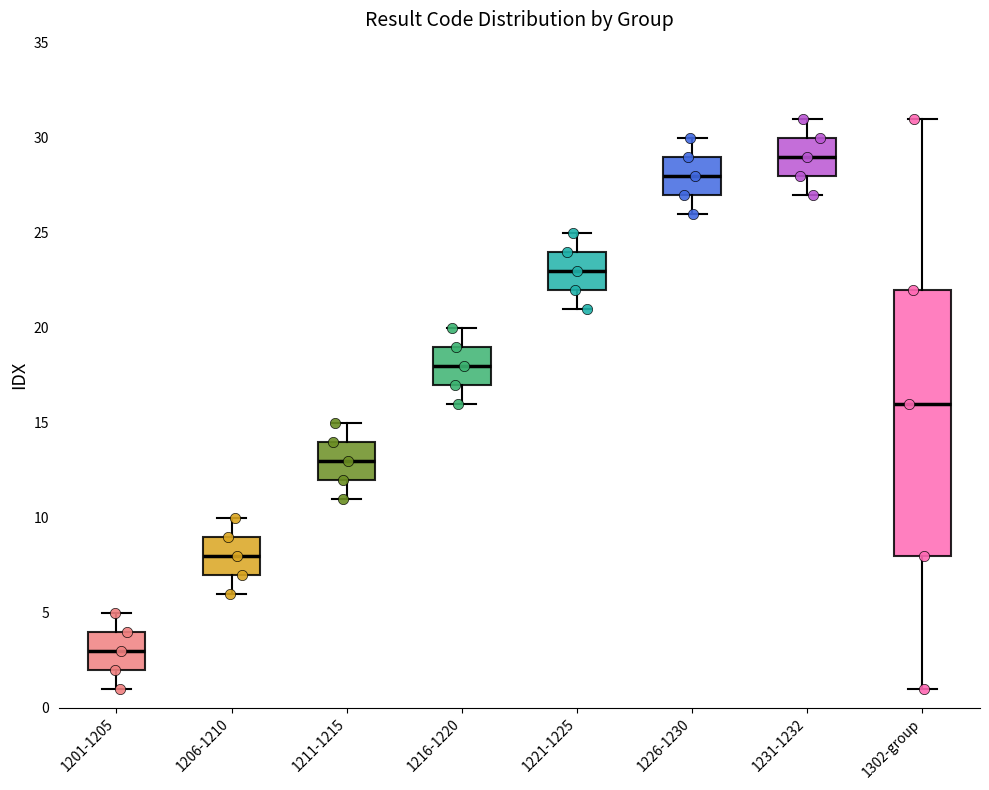

Reading left to right, transcribe this box plot: for each box, give where its median line is, the range the box spans, and where its two whiskers end, as read against the y-axis. The values are not printed on the chart, so give them approximately, as read against the axis.

1201-1205: median 3, box 2 to 4, whiskers 1 to 5
1206-1210: median 8, box 7 to 9, whiskers 6 to 10
1211-1215: median 13, box 12 to 14, whiskers 11 to 15
1216-1220: median 18, box 17 to 19, whiskers 16 to 20
1221-1225: median 23, box 22 to 24, whiskers 21 to 25
1226-1230: median 28, box 27 to 29, whiskers 26 to 30
1231-1232: median 29, box 28 to 30, whiskers 27 to 31
1302-group: median 16, box 8 to 22, whiskers 1 to 31